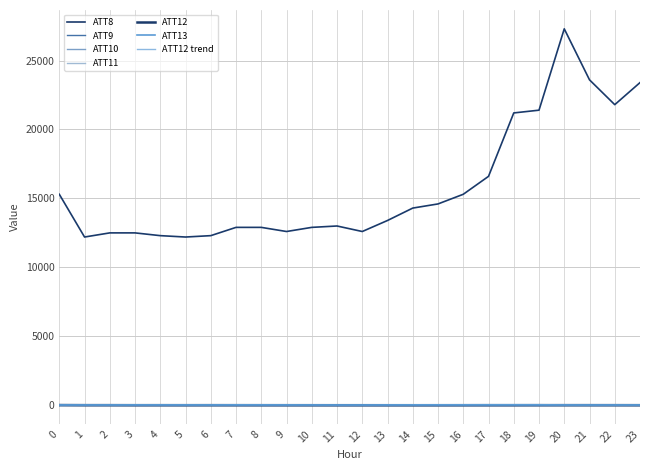

True or false: ATT10 and ATT13 intersect in this chart.

False